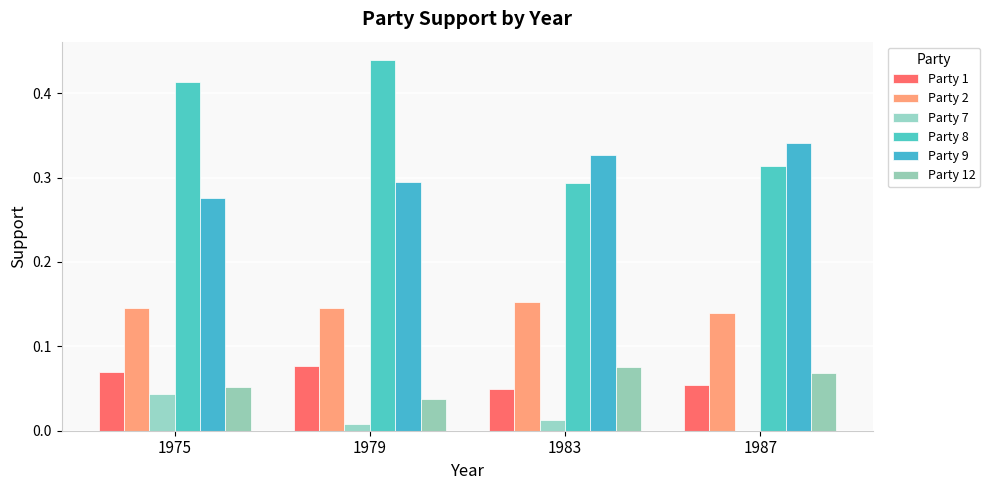

Count the number of categories in the chart.

4